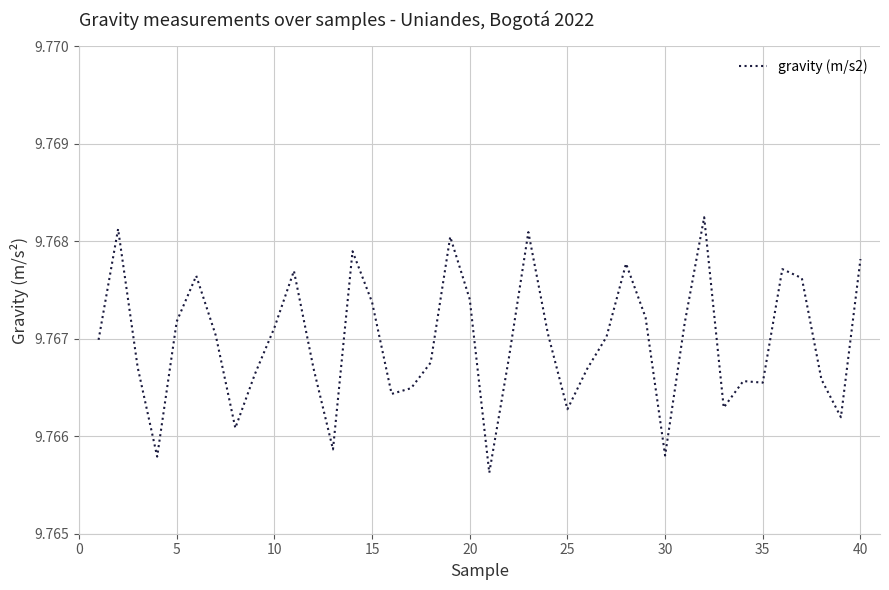

The chart shows a value of 14.6 at 10. True or false?

False